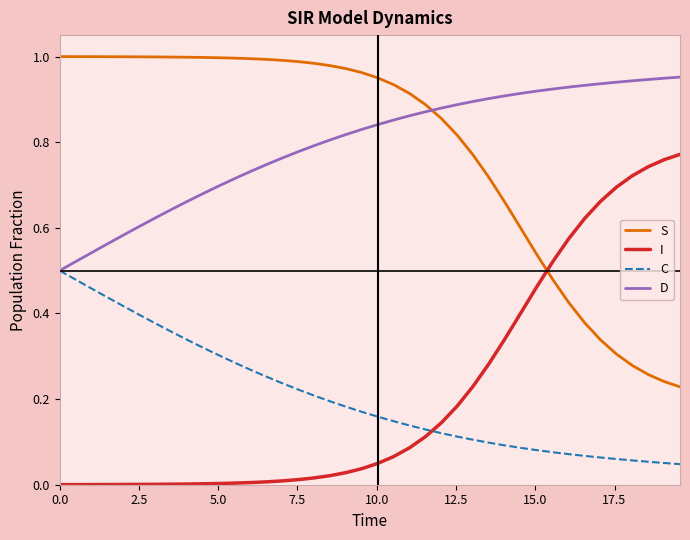

How many lines are shown in the chart?

4